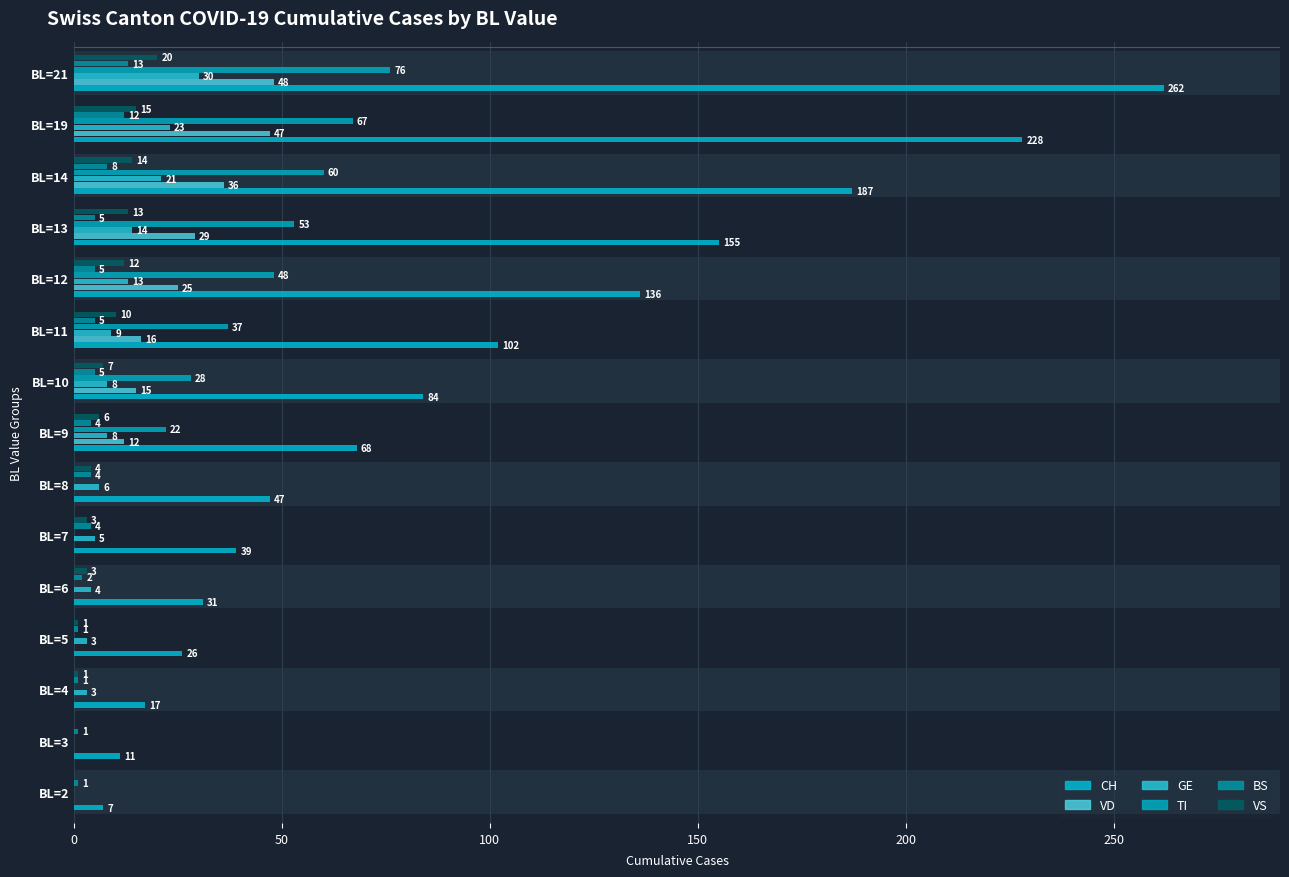

The TI series shows 64 at BL=11. True or false?

False